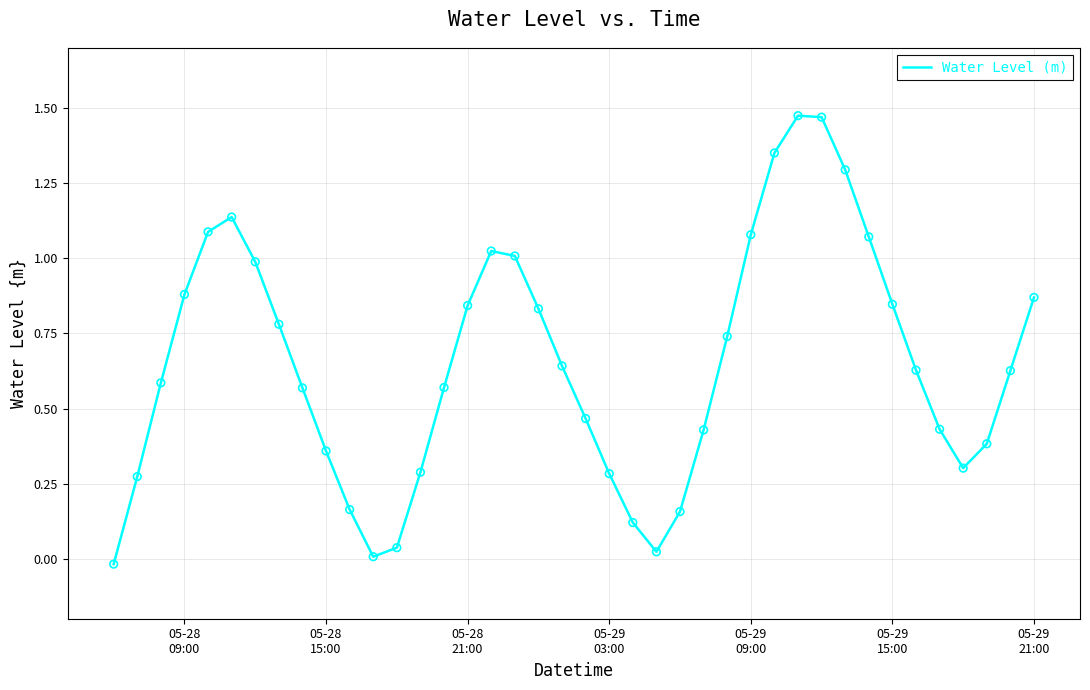

Is this an area chart (filled region under the line)?

No